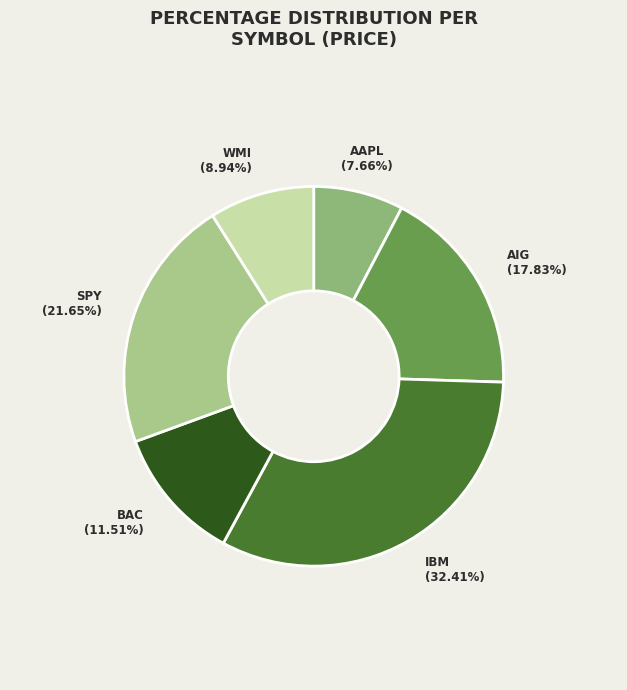

Rank the categories by value from highest to lowest.

IBM, SPY, AIG, BAC, WMI, AAPL